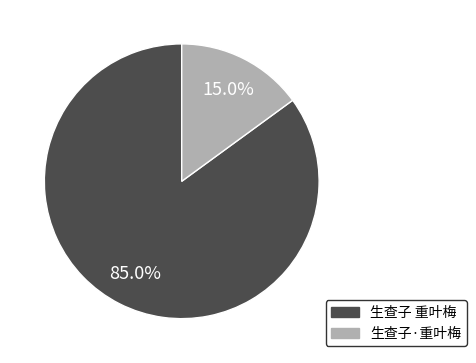

Between 生查子·重叶梅 and 生查子 重叶梅, which is larger?

生查子 重叶梅